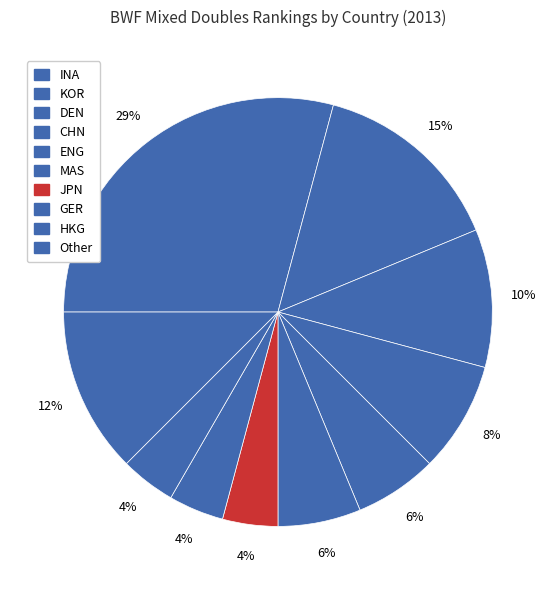

How many slices are in this pie chart?

10